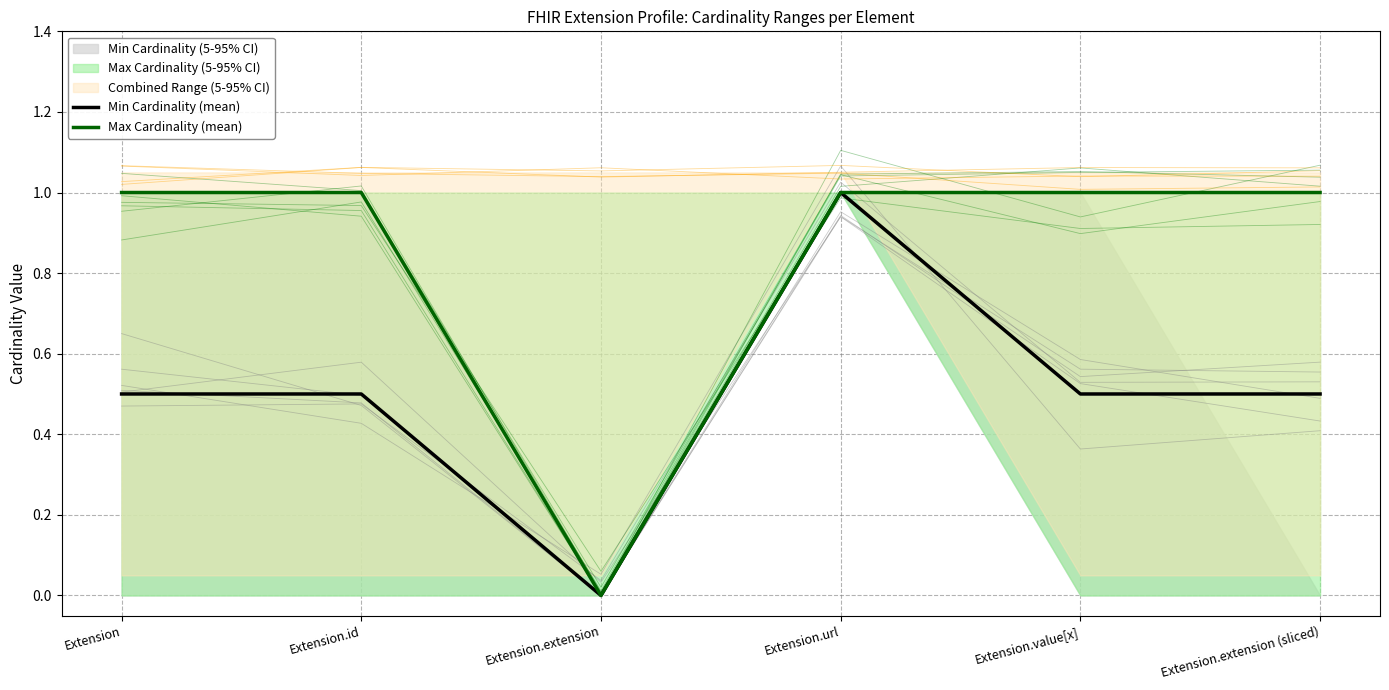

What position from the right is Extension.value[x]?

2